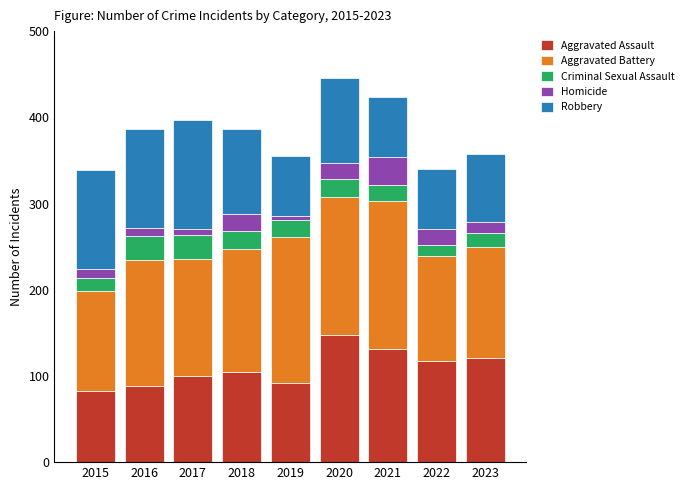

The Aggravated Assault series shows 95 at 2020. True or false?

False